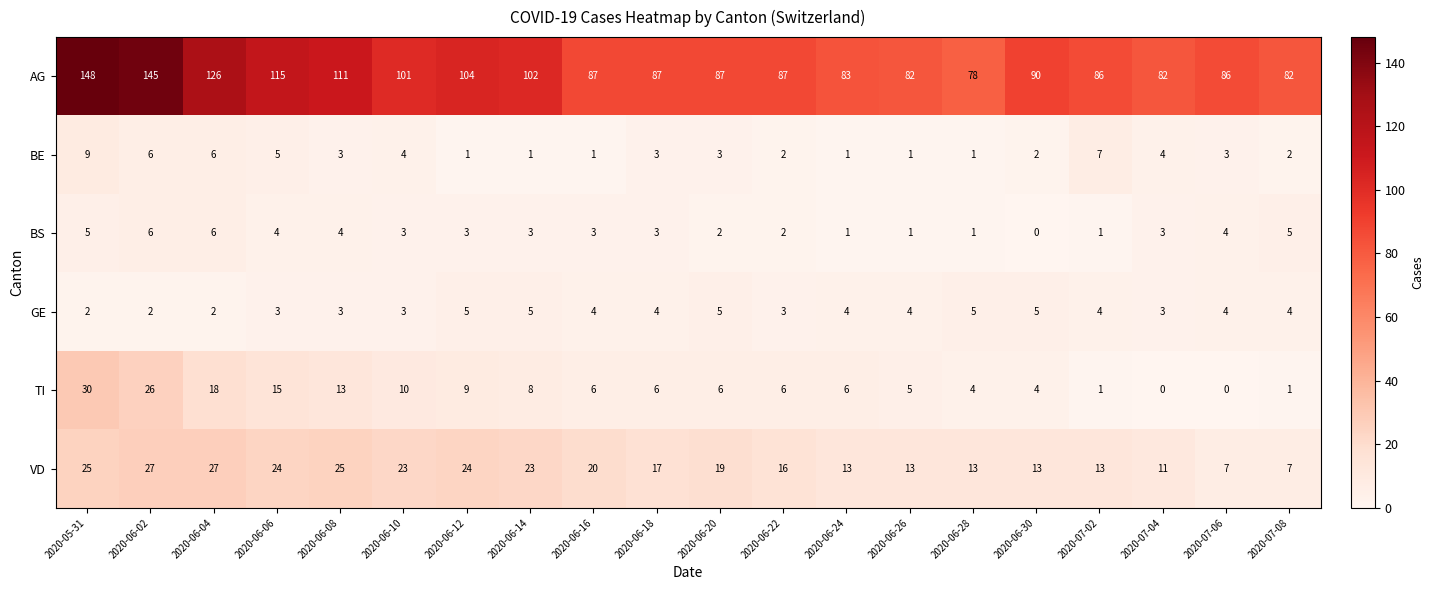

How many values in the TI series are below 6?

7